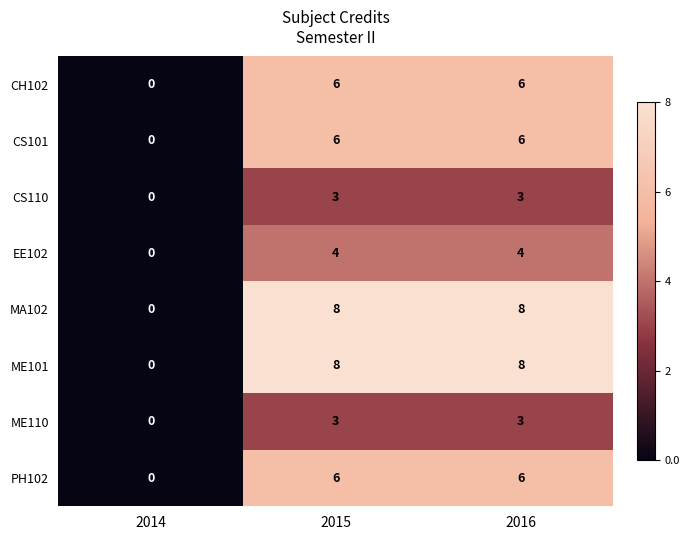

Is it true that CH102 equals 0 at 2014?

True